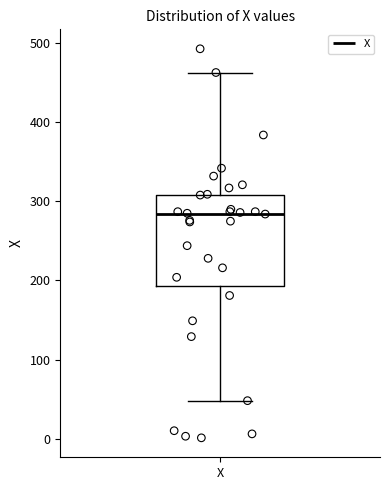

Transcribe this box plot: give where the median line is, the range the box spans, and where the two whiskers end, as read against the y-axis. The values are not printed on the chart, so give them approximately, as read against the axis.

median 280, box 190 to 310, whiskers 50 to 460